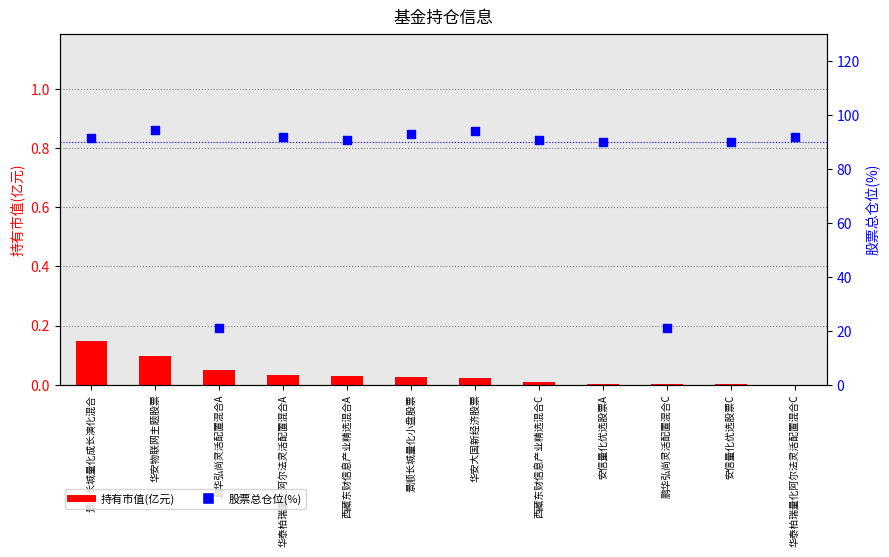

Which series contains the highest Y value?

股票总仓位